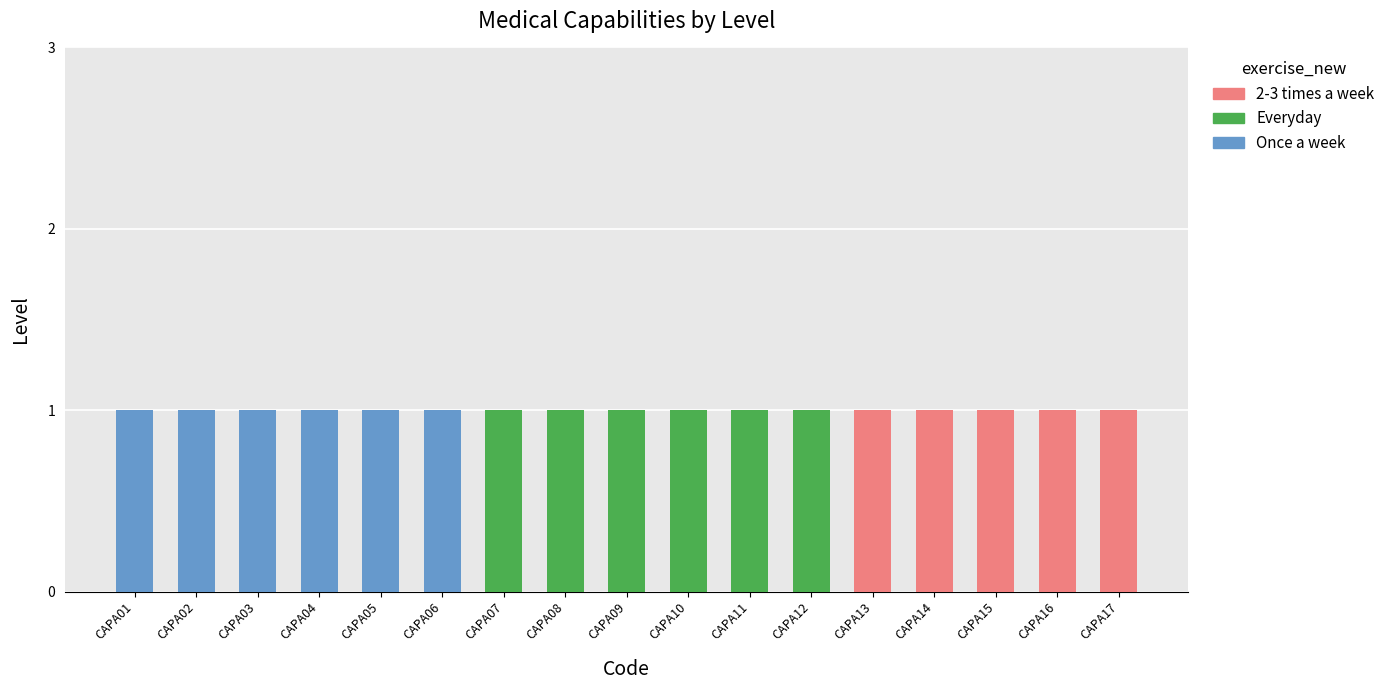

True or false: Once a week has a value of 1 at CAPA06.

True